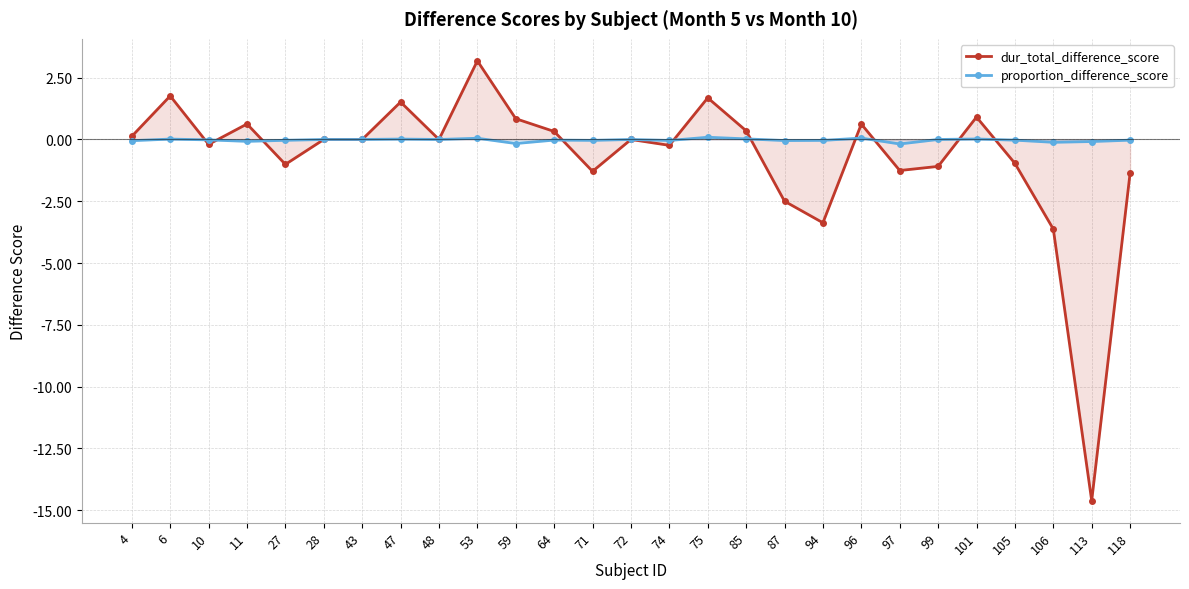

The dur_total_difference_score series shows -0.6 at 71. True or false?

False